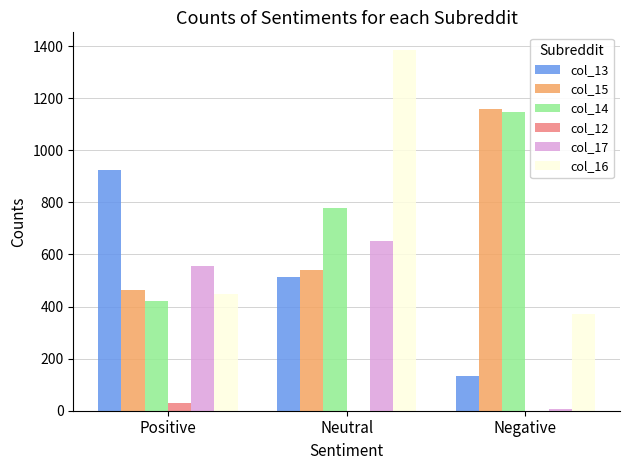

What is the greatest value displayed?

1384